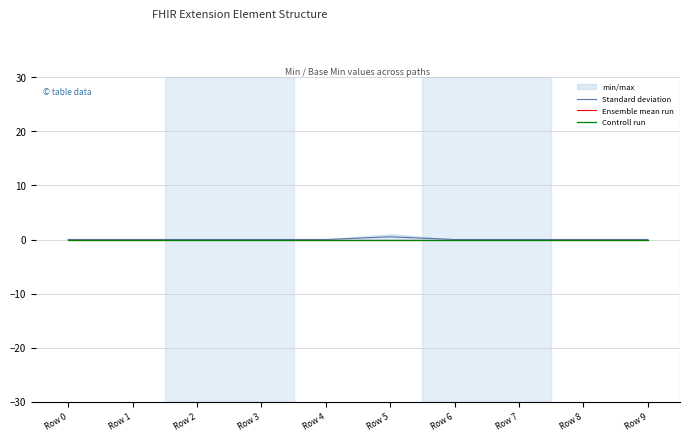

The Standard deviation series shows -0.2 at Row 9. True or false?

False